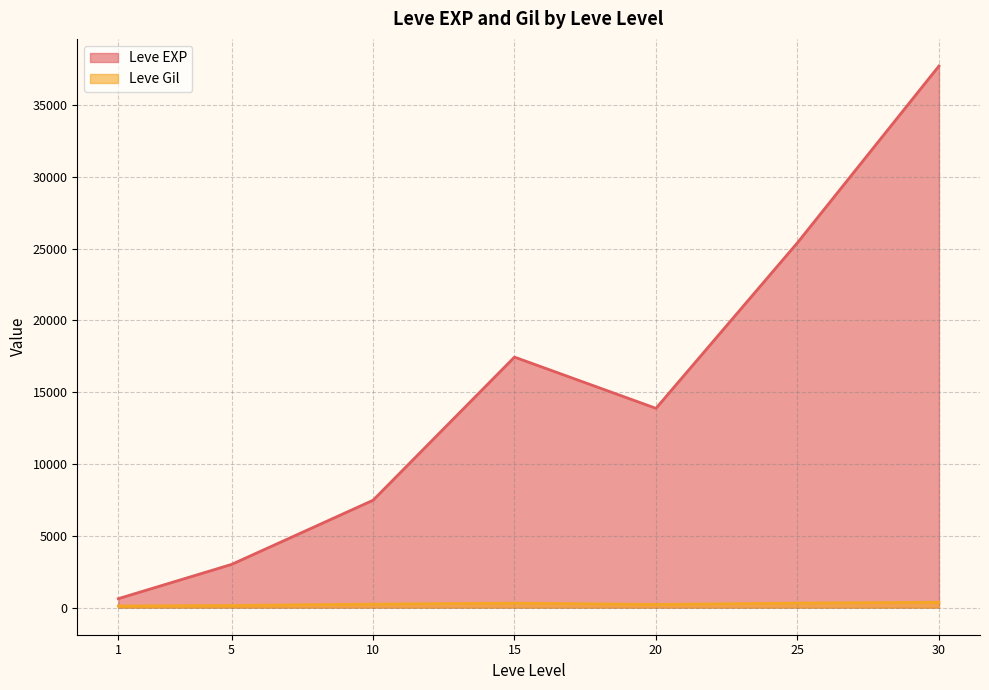

True or false: Leve Gil has more than 0 interior local peaks.

True